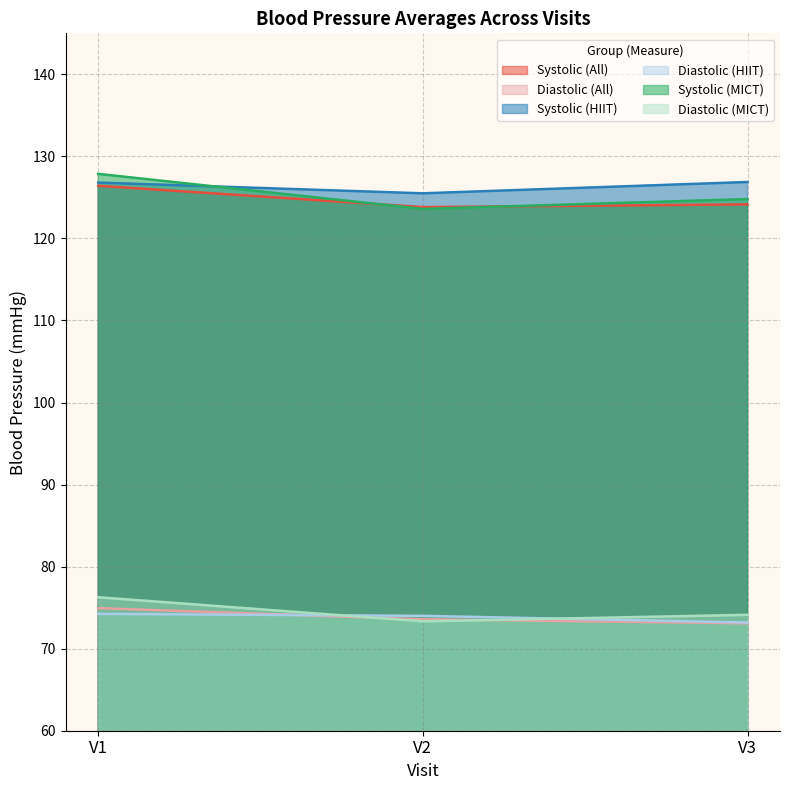

At which label is Diastolic (All) closest to 74?

V2